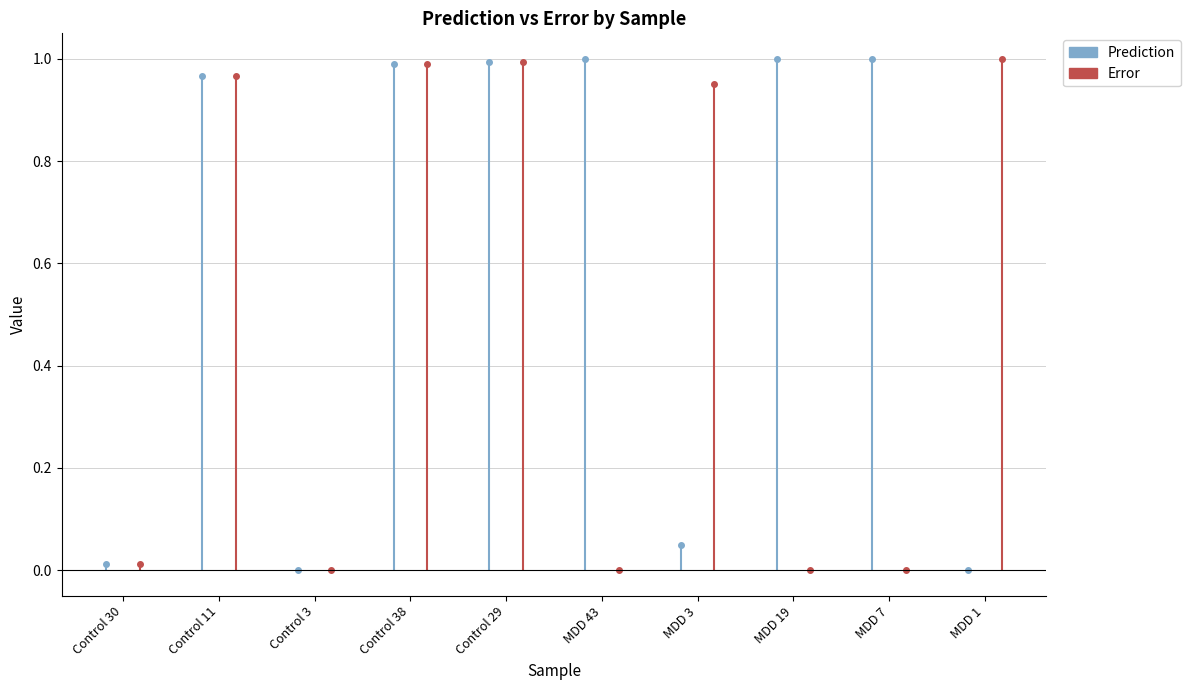

Reading left to right, list all the values displayed in this chart.

Prediction: 0.0	1.0	0.0	1.0	1.0	1.0	0.0	1.0	1.0	0.0
Error: 0.0	1.0	0.0	1.0	1.0	0.0	1.0	0.0	0.0	1.0